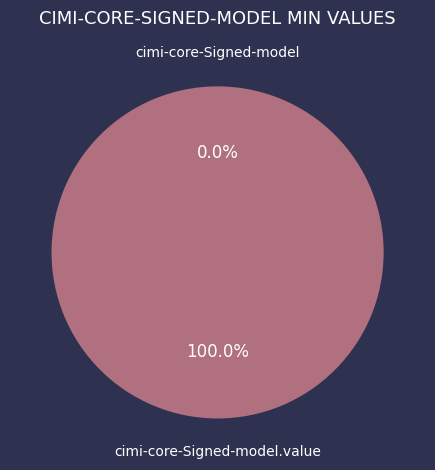

Does any single category account for the majority?

Yes